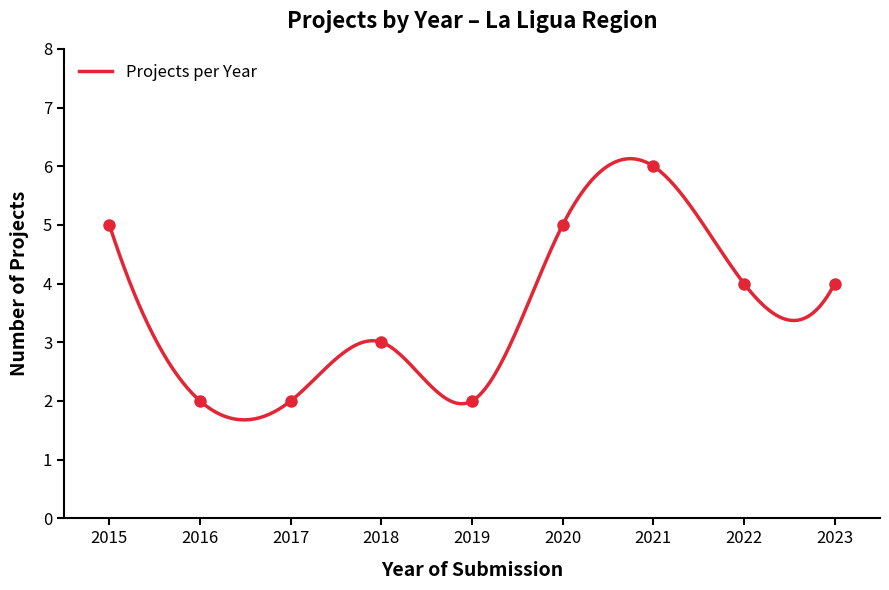

What is the minimum value for Projects per Year?

1.7